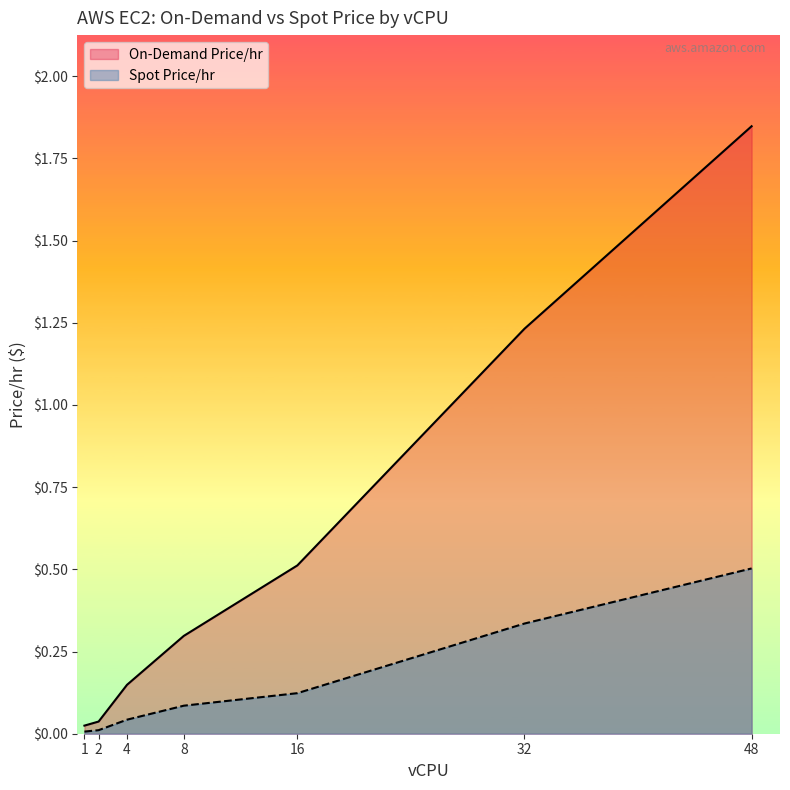

Rank the series at 1 from highest to lowest value.

On-Demand Price/hr, Spot Price/hr